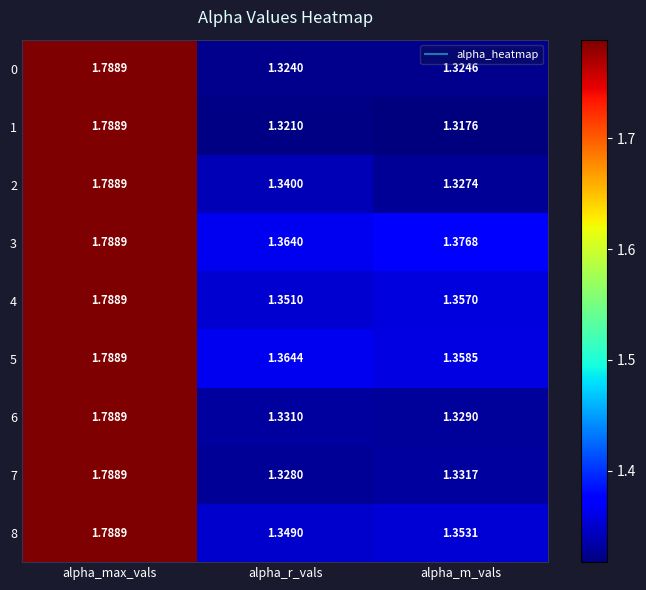

List the labels in order of 1 value, largest first.

alpha_max_vals, alpha_r_vals, alpha_m_vals